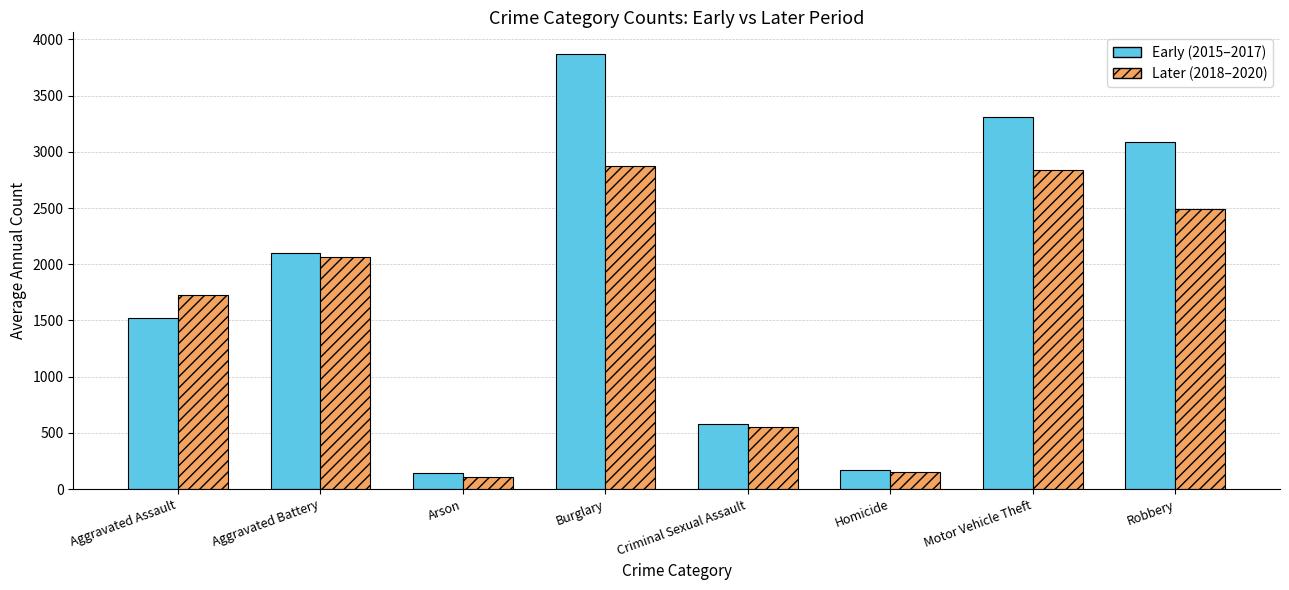

At which category is the sum across all series the highest?

Burglary